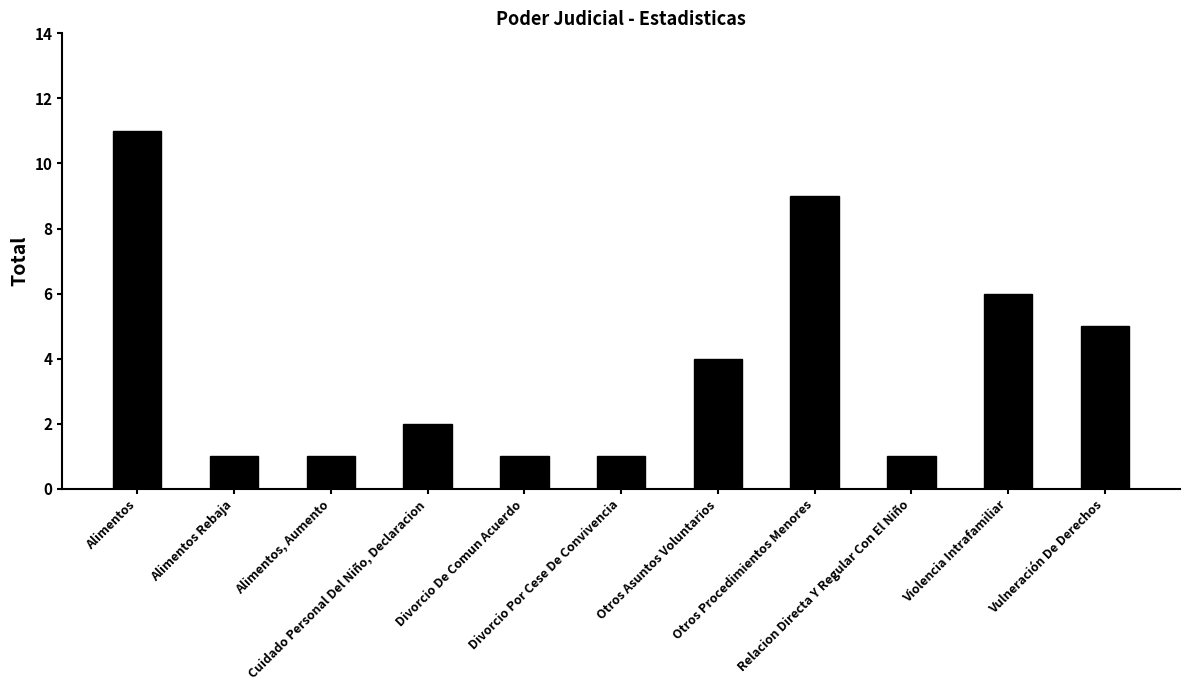

What is the maximum value shown in the chart?

11